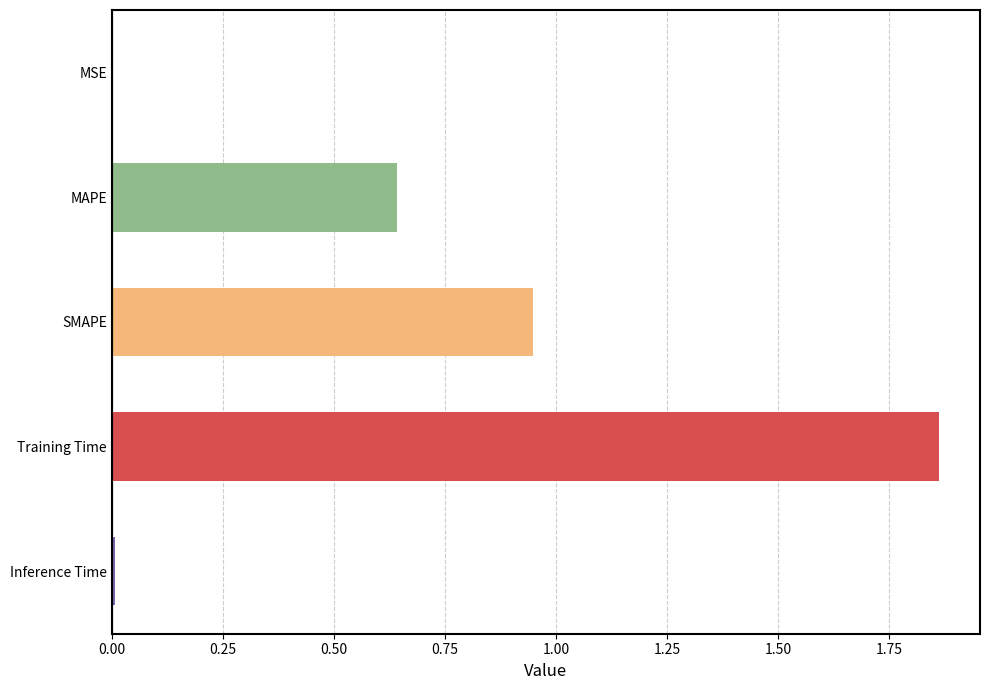

Which has a higher value, MAPE or Inference Time?

MAPE